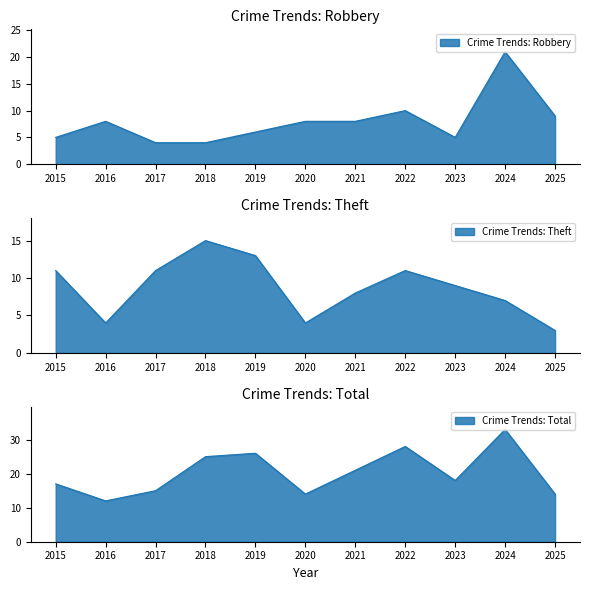

What is the value of the Robbery point at the 8th from the left?

10